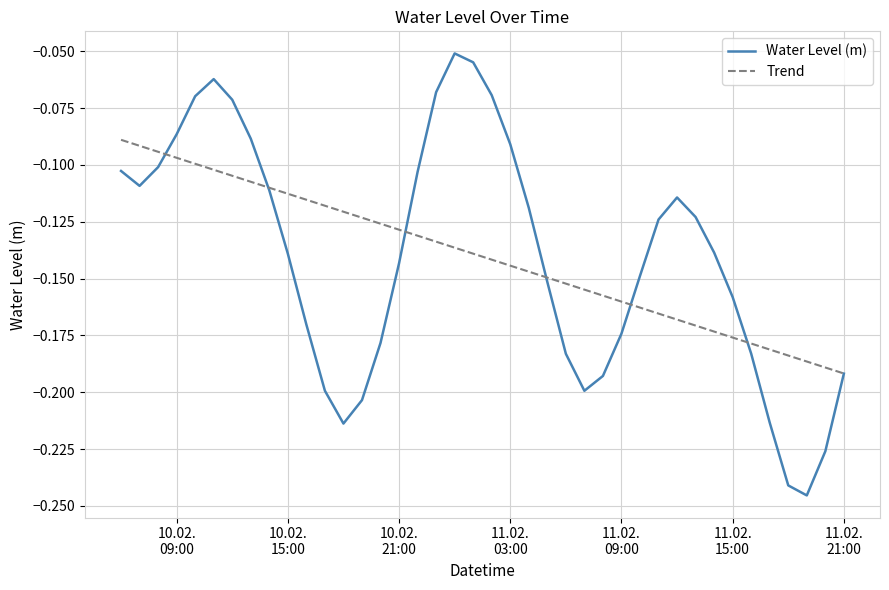

Which series has the widest spread of values?

Water Level (m)